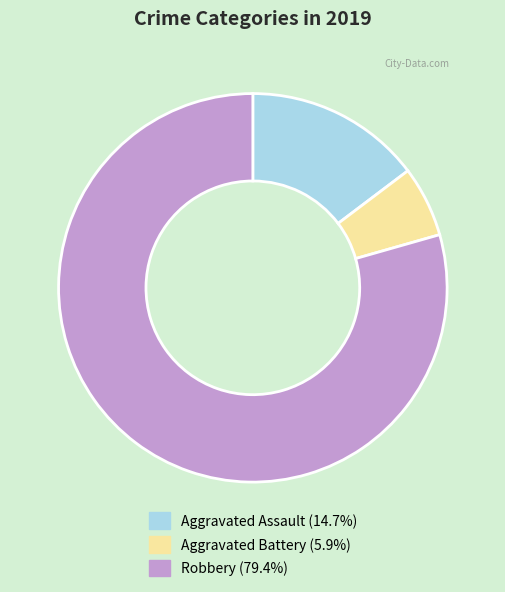

Rank the categories by value from lowest to highest.

Aggravated Battery, Aggravated Assault, Robbery